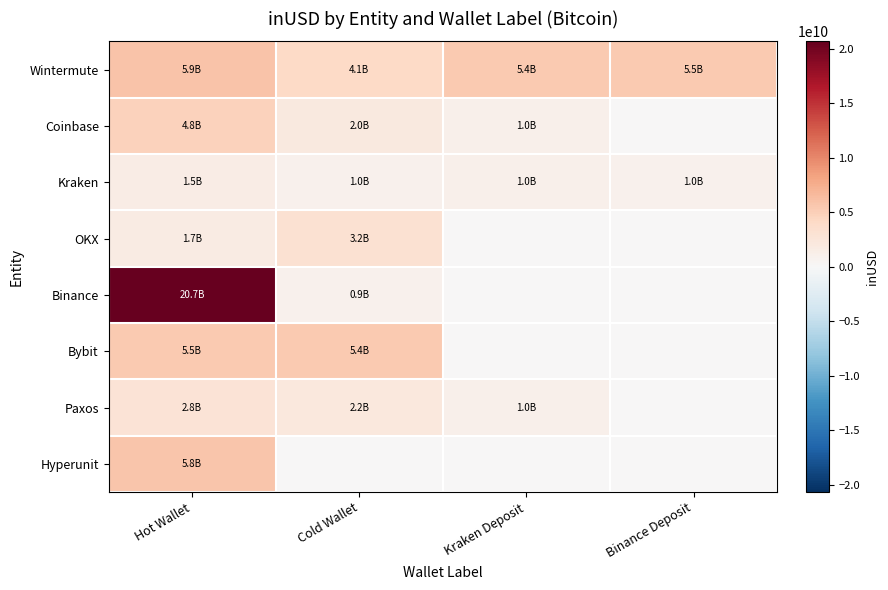

Reading right to left, list all the values displayed in this chart.

Wintermute: Binance Deposit=5483423171.6	Kraken Deposit=5421521292.0	Cold Wallet=4081039475.3	Hot Wallet=5864600737.4
Coinbase: Binance Deposit=0.0	Kraken Deposit=991674250.2	Cold Wallet=2039633183.3	Hot Wallet=4806964185.7
Kraken: Binance Deposit=963328192.0	Kraken Deposit=974046400.0	Cold Wallet=956850432.0	Hot Wallet=1464312252.1
OKX: Binance Deposit=0.0	Kraken Deposit=0.0	Cold Wallet=3157881403.4	Hot Wallet=1729507550.5
Binance: Binance Deposit=0.0	Kraken Deposit=0.0	Cold Wallet=944715584.0	Hot Wallet=20676104694.1
Bybit: Binance Deposit=0.0	Kraken Deposit=0.0	Cold Wallet=5435562687.0	Hot Wallet=5483423171.6
Paxos: Binance Deposit=0.0	Kraken Deposit=1014524072.0	Cold Wallet=2197212352.0	Hot Wallet=2801349227.1
Hyperunit: Binance Deposit=0.0	Kraken Deposit=0.0	Cold Wallet=0.0	Hot Wallet=5767824526.0